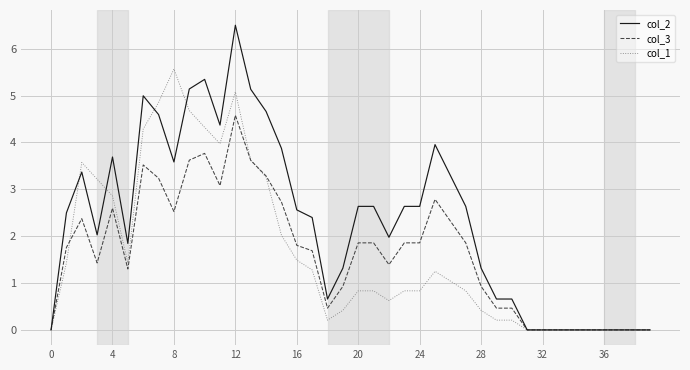

Does the chart have visible grid lines?

Yes